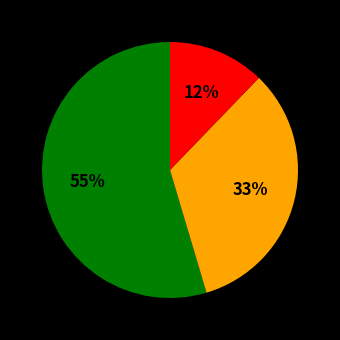

Is there a majority slice in this chart?

Yes